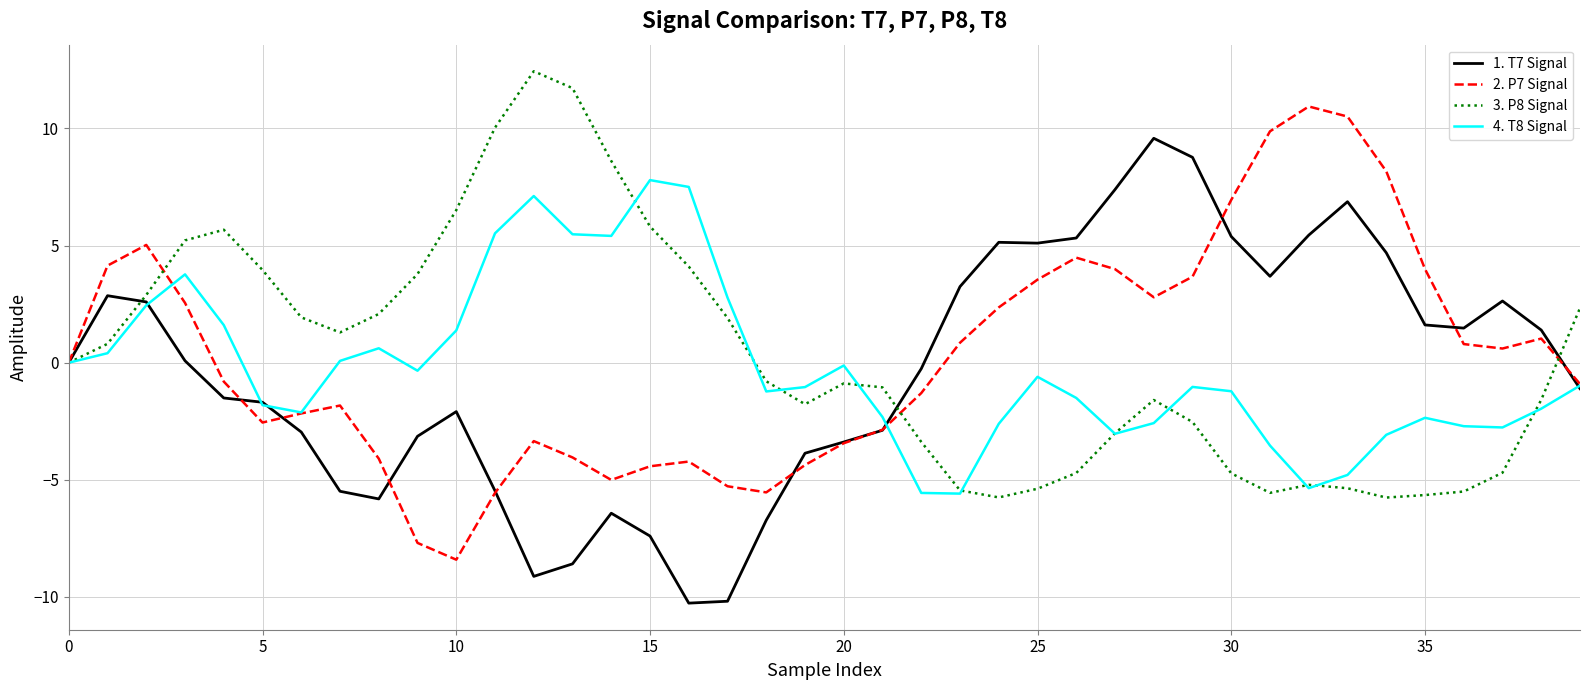

In 3. P8 Signal, how many points are higher than both neighbors (excluding endpoints)?

5